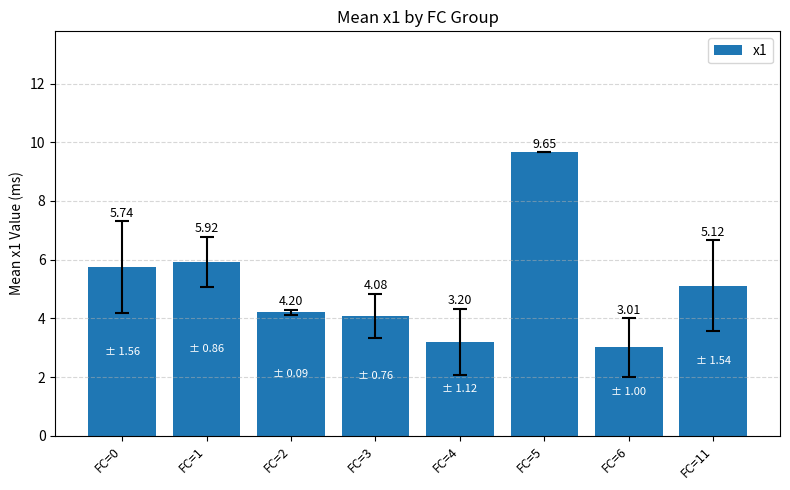

What is the sum of the values at FC=4 and FC=5?

12.9